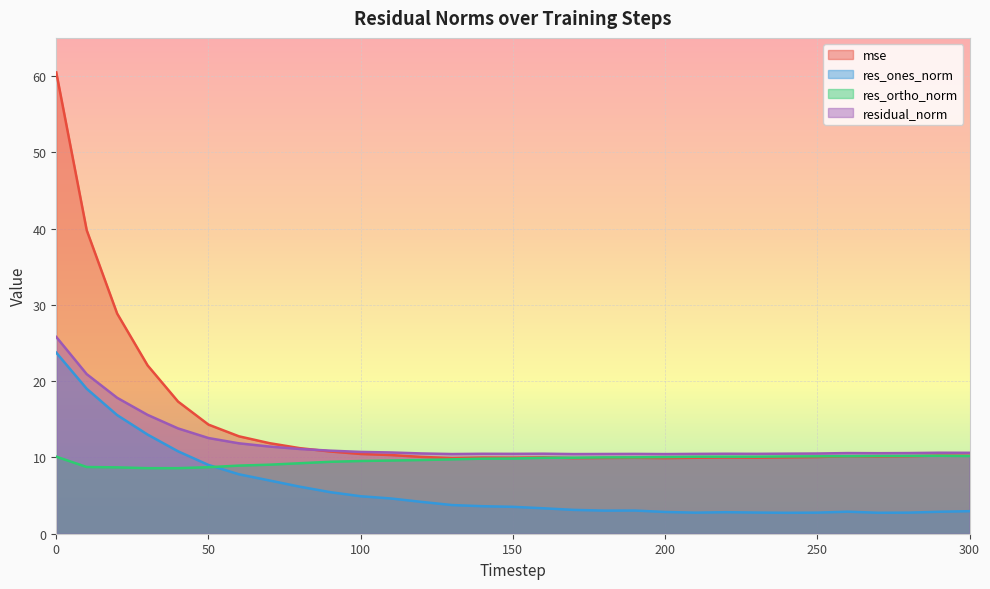

What is the difference between the highest and lowest values at 250?

7.8